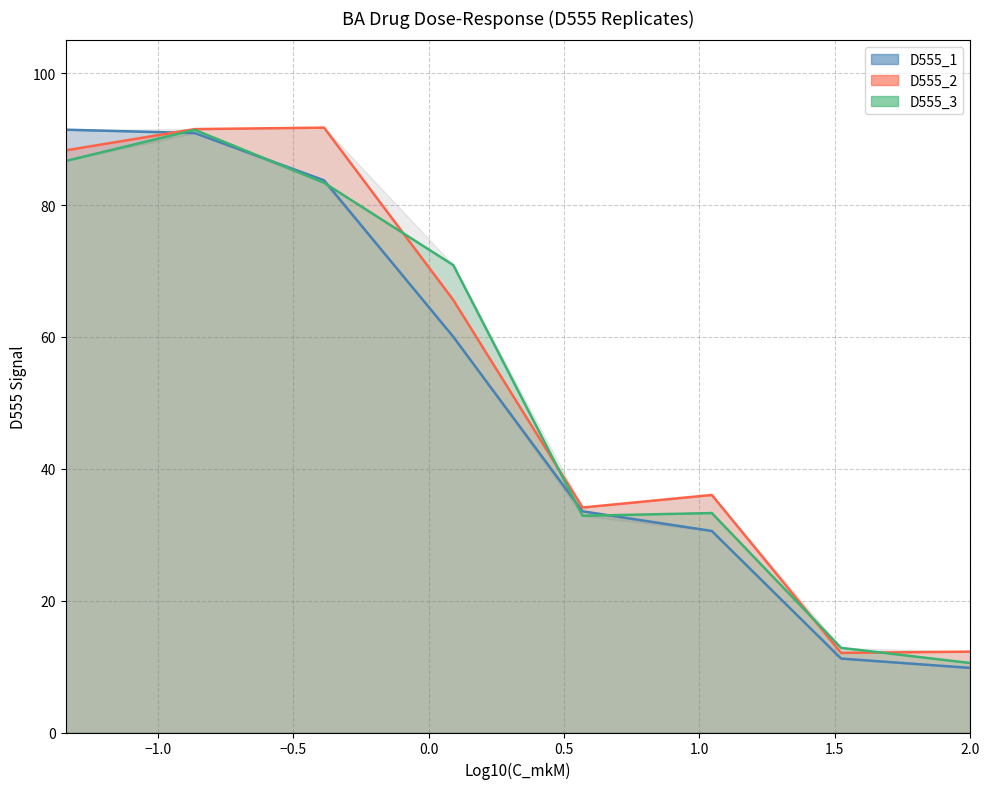

The D555_1 series shows 31.2 at −1.5. True or false?

False